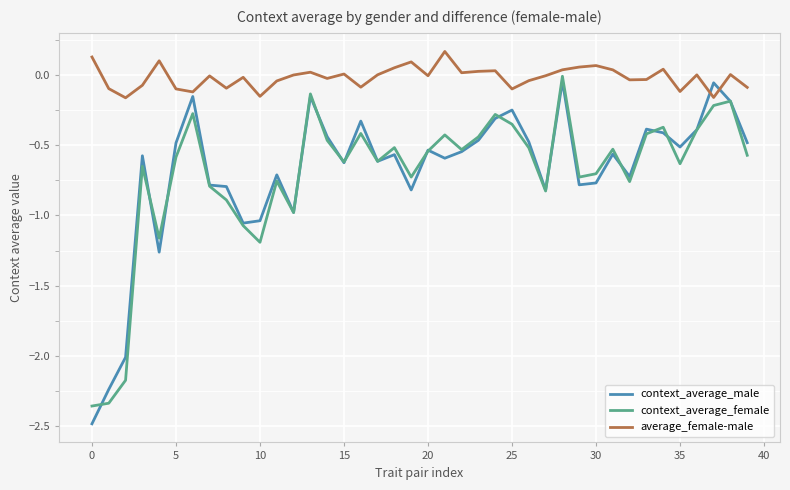

Which series has the largest total across all categories?

average_female-male